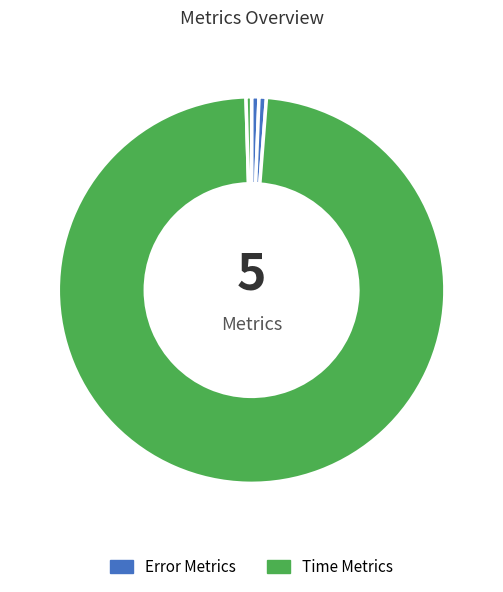

How many segments does this pie chart have?

5